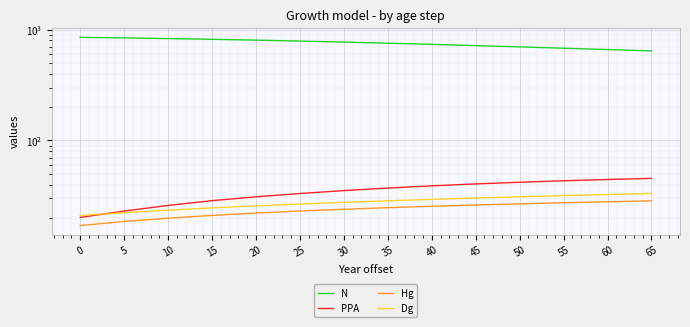

True or false: PPA has more than 1 points higher than both neighbors.

False